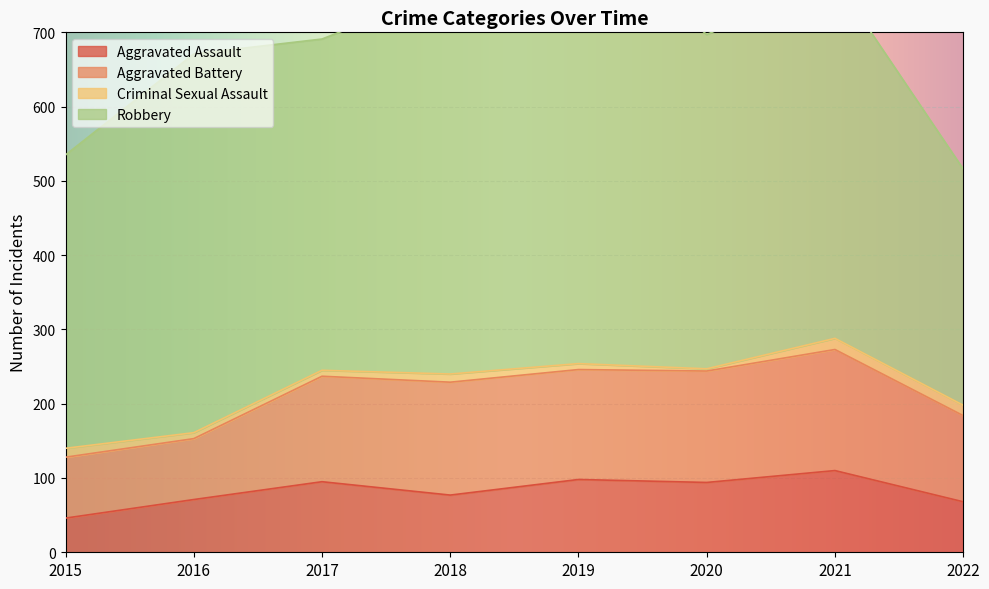

What is the smallest value displayed?

3